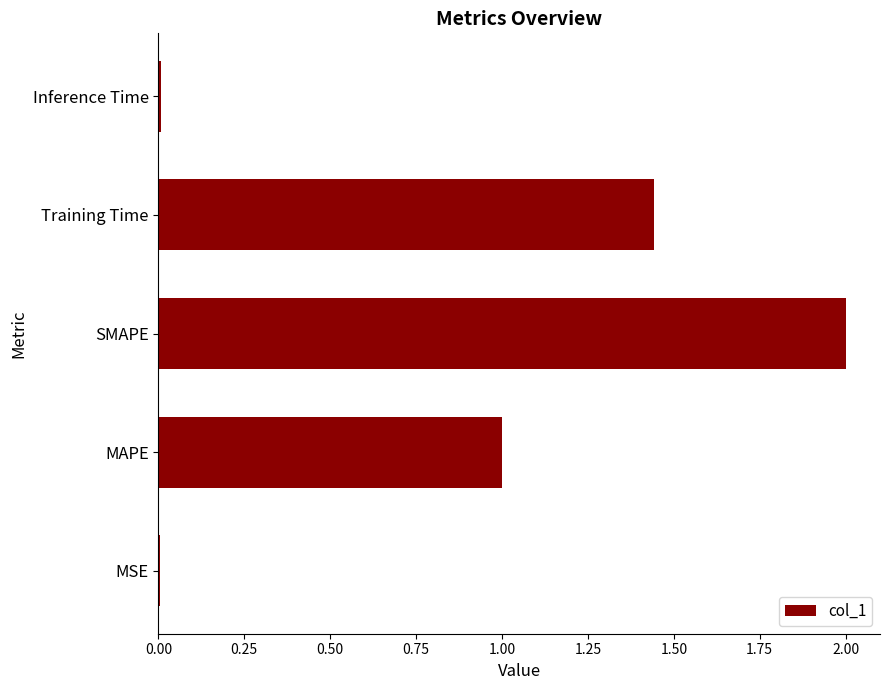

Which has a higher value, Training Time or MSE?

Training Time